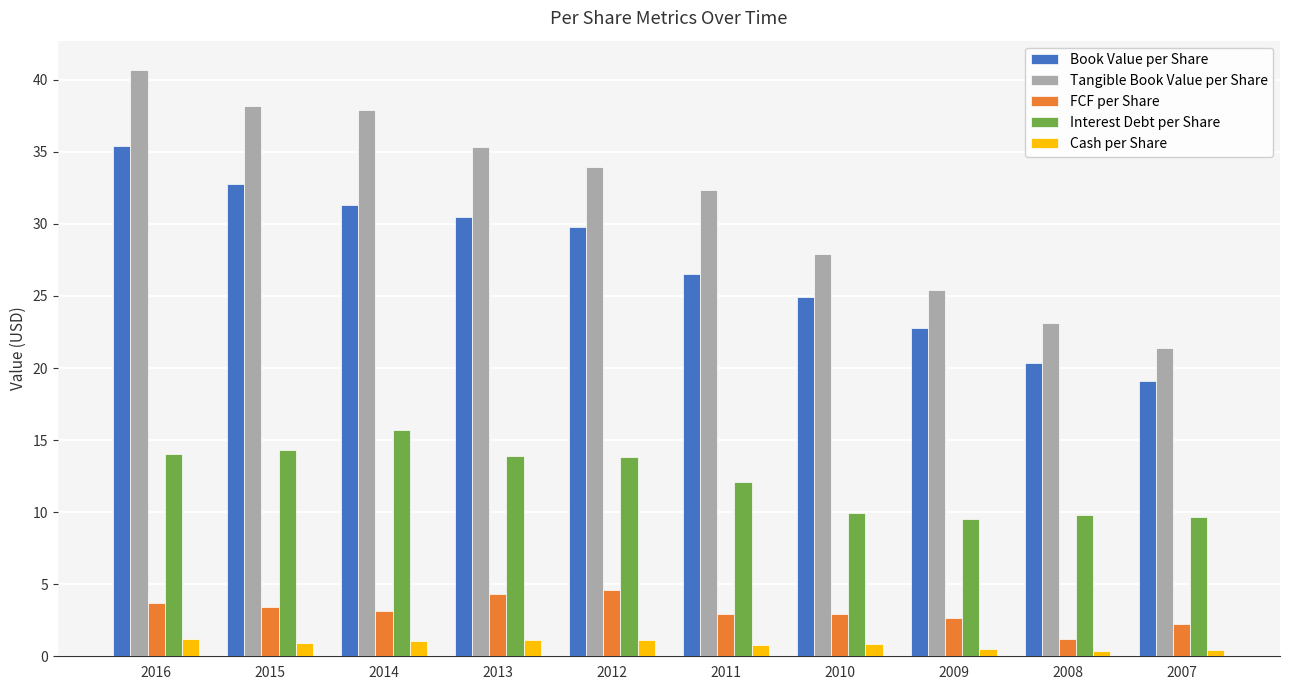

Where does the Tangible Book Value per Share series first go above 33?

2016